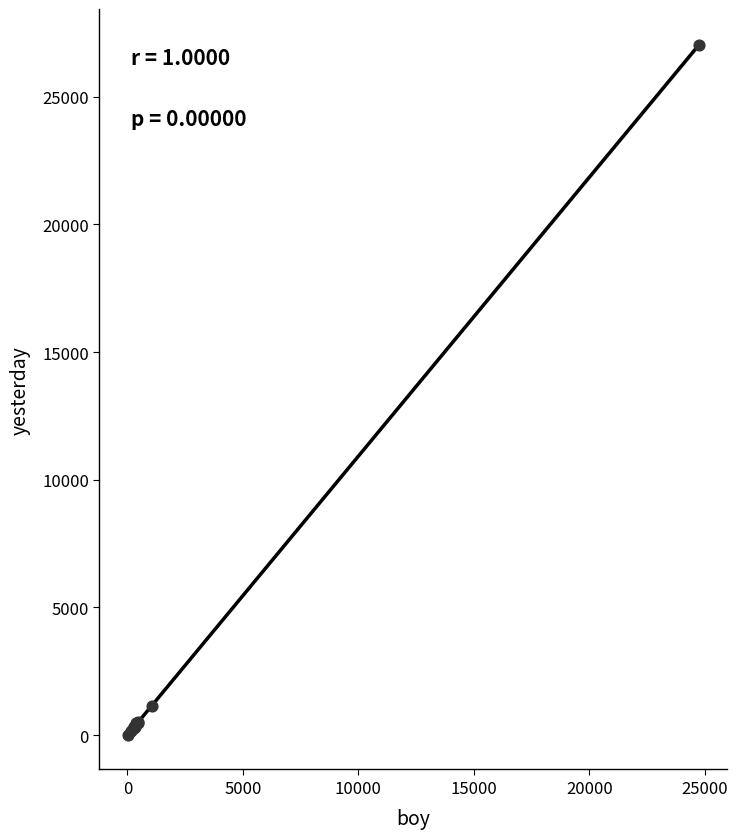

What Y value in the scatter plot is closest to 13519?

1159.0